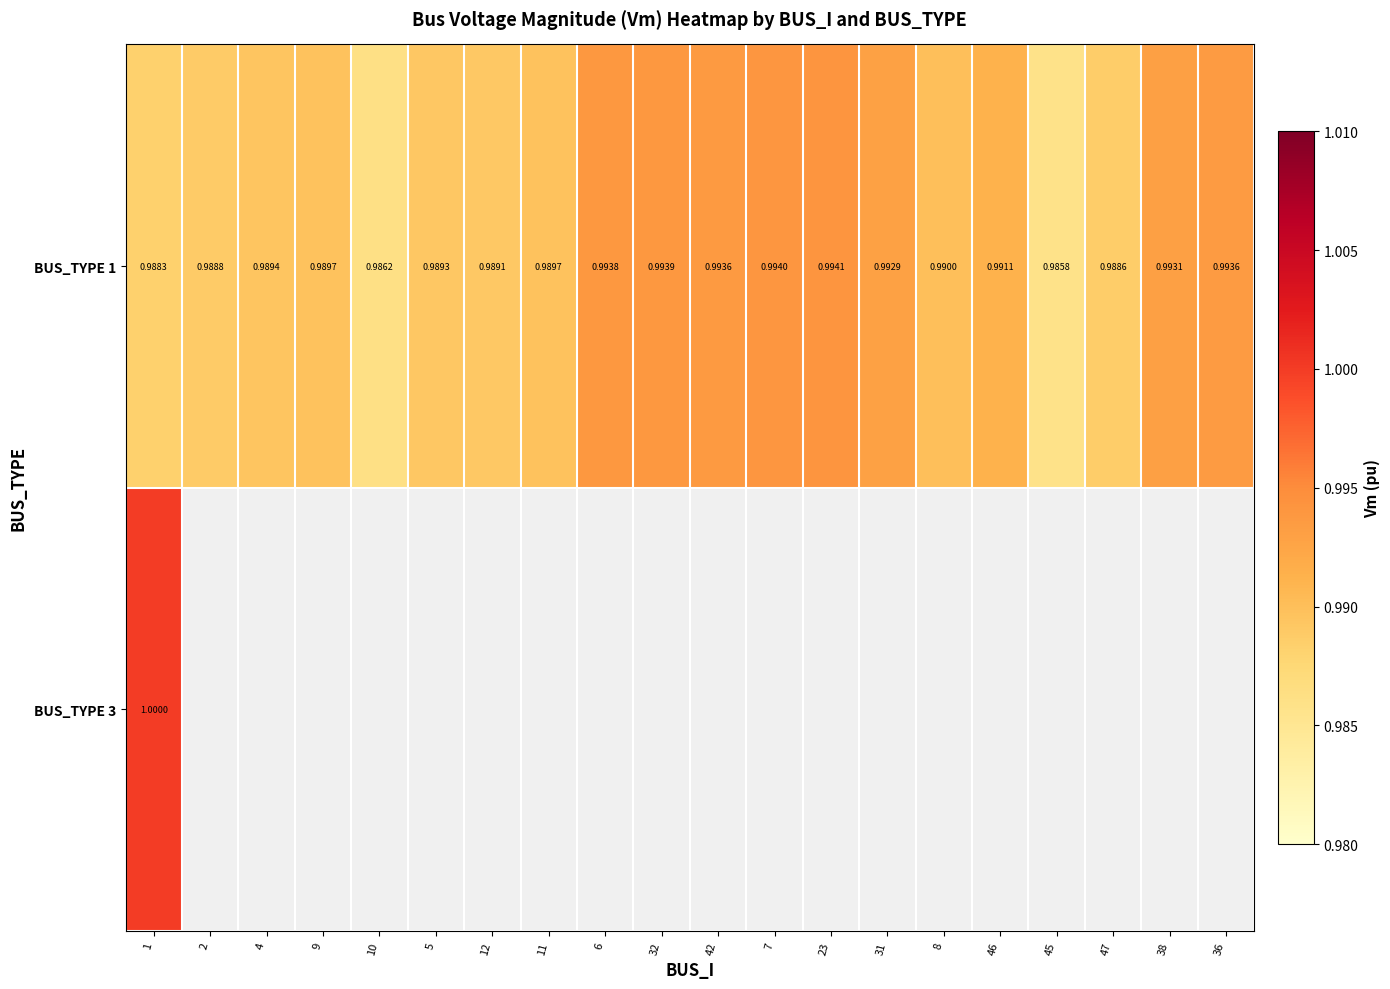

Count the number of data series in this chart.

2